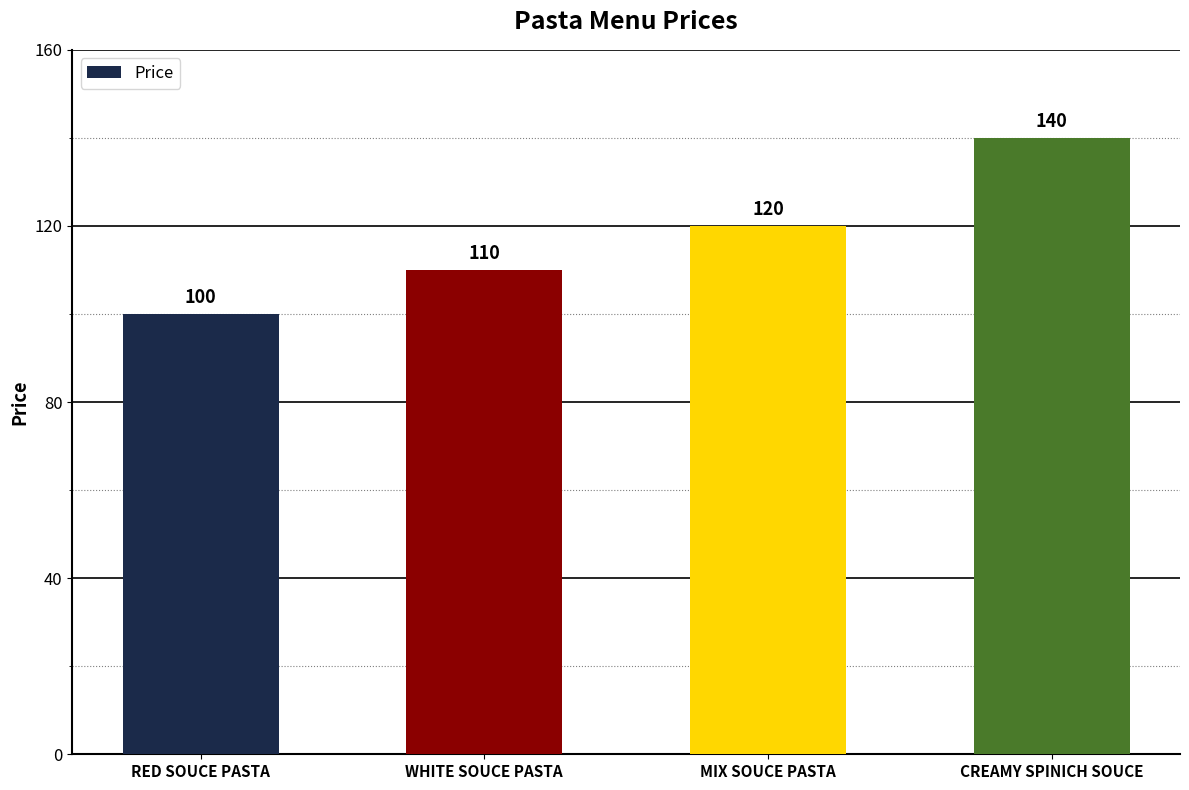

Between RED SOUCE PASTA and MIX SOUCE PASTA, which is larger?

MIX SOUCE PASTA